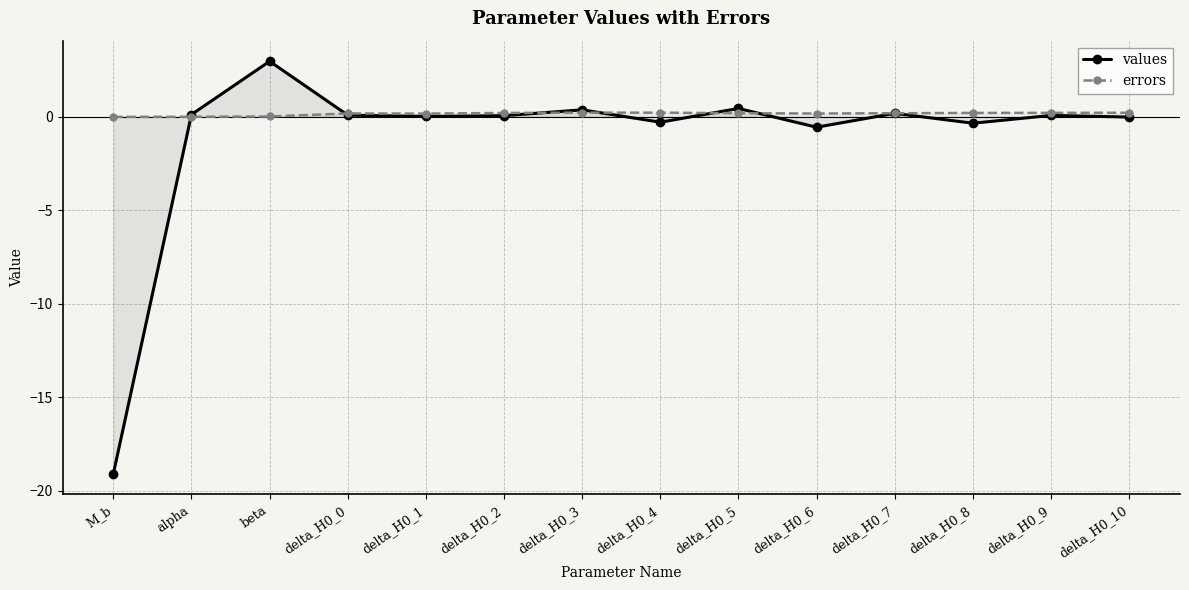

What is the value of the errors point at the 14th from the left?

0.2